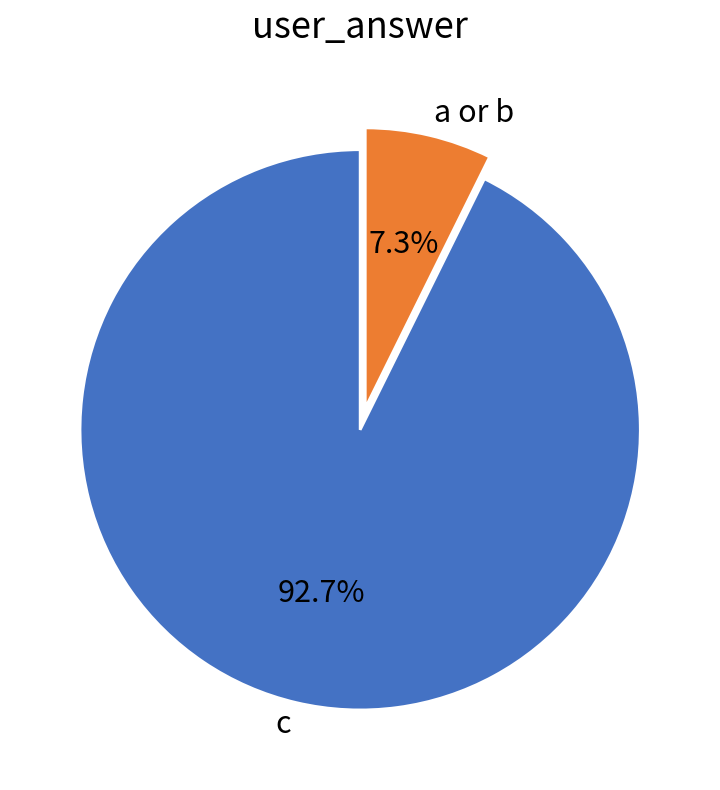

Rank the categories by value from highest to lowest.

c, a or b